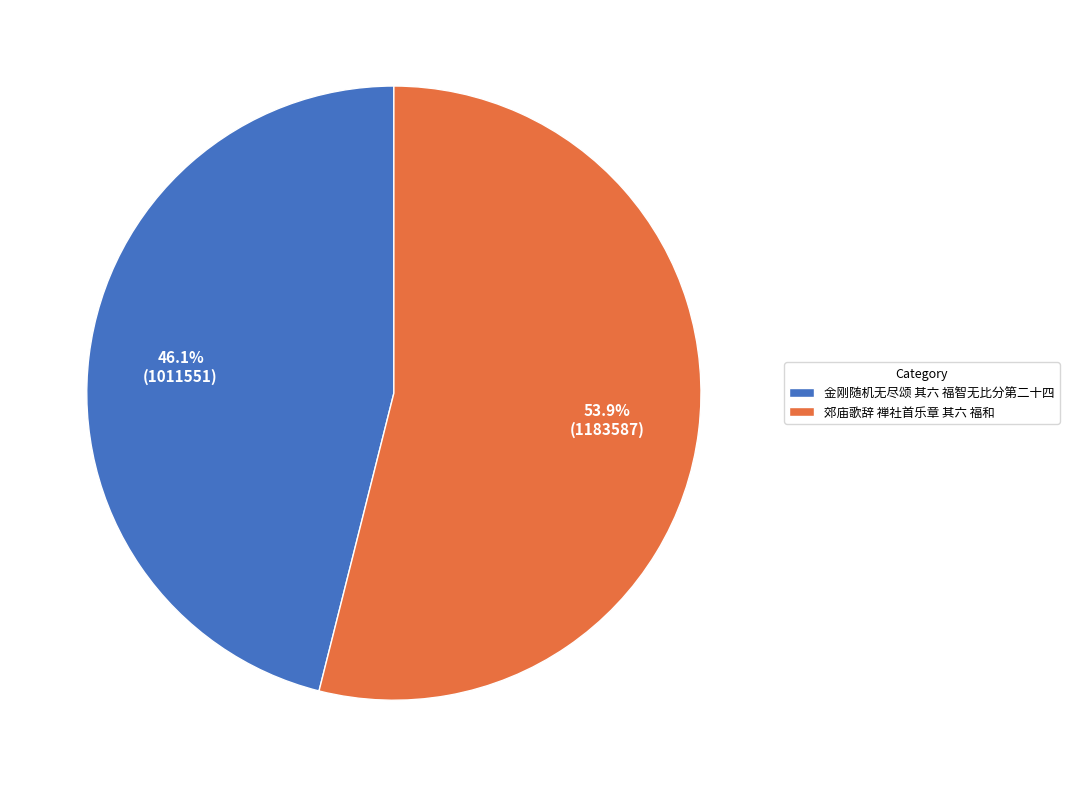

What is the largest slice in the pie chart?

郊庙歌辞 禅社首乐章 其六 福和